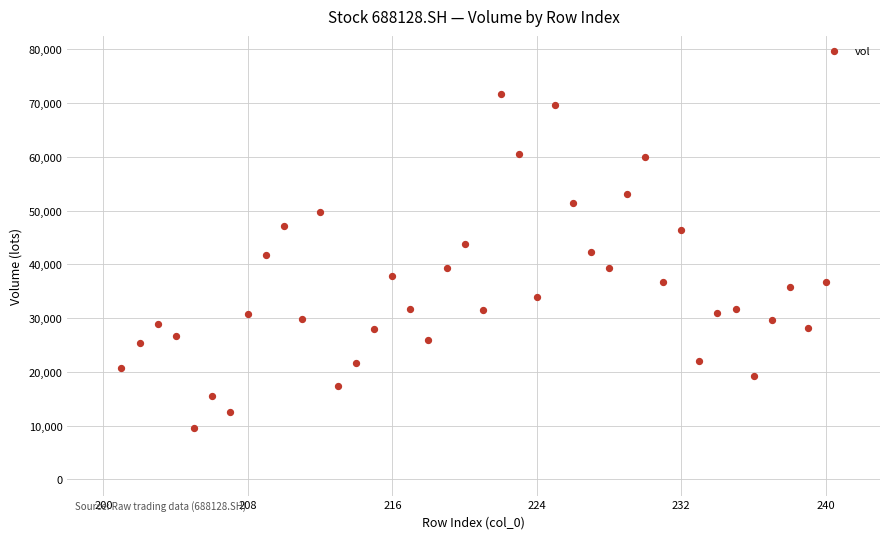

What is the range of X values (max minus min)?

39.0